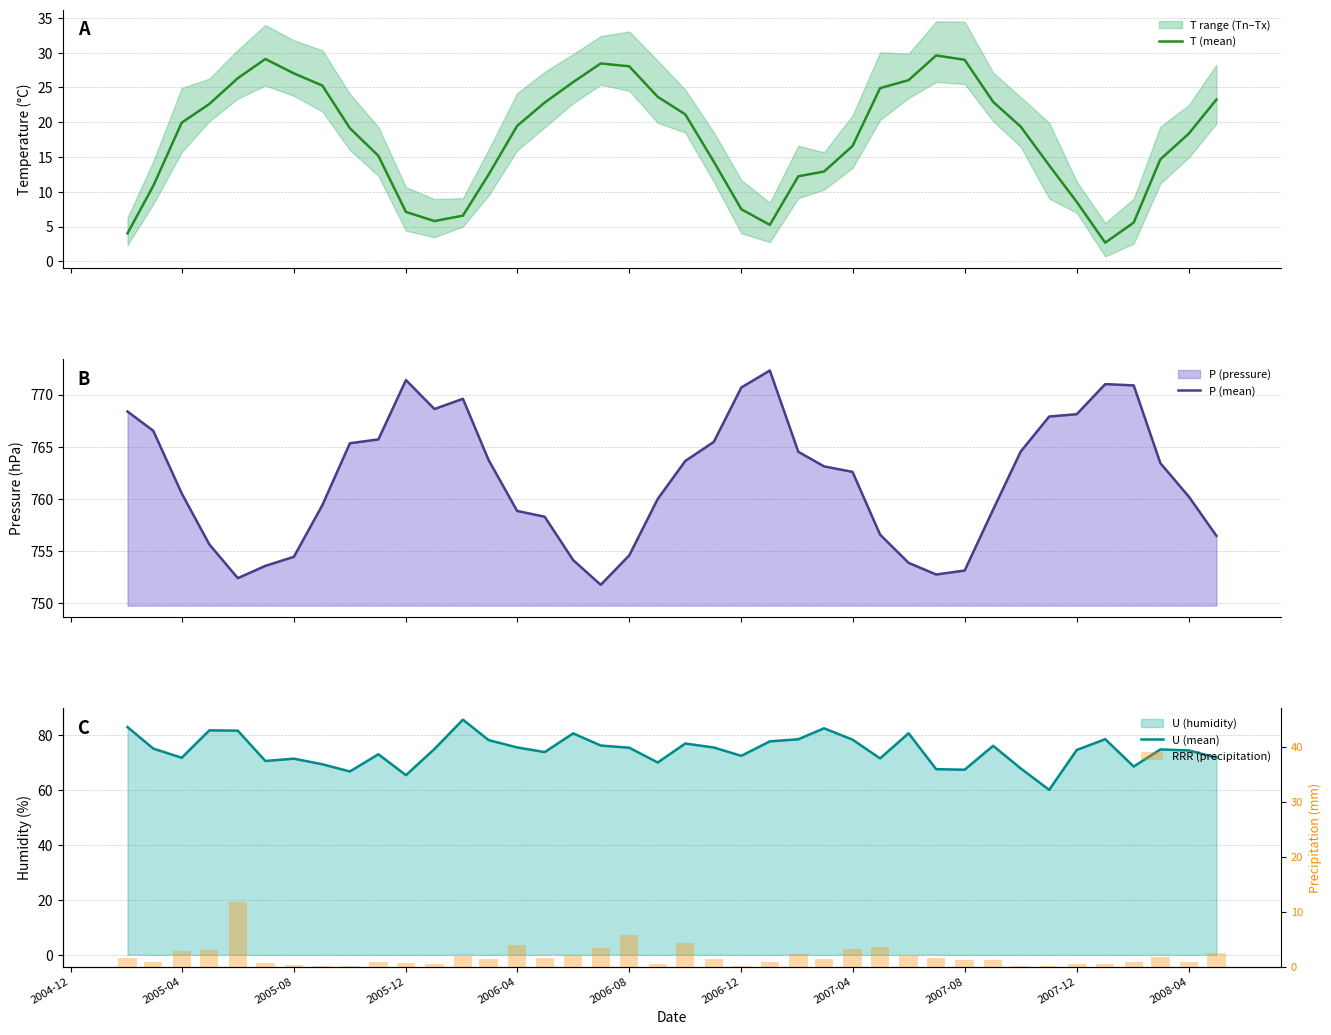

Is the value of U (mean) at 38 greater than the value of P (mean) at 2007-04?

No